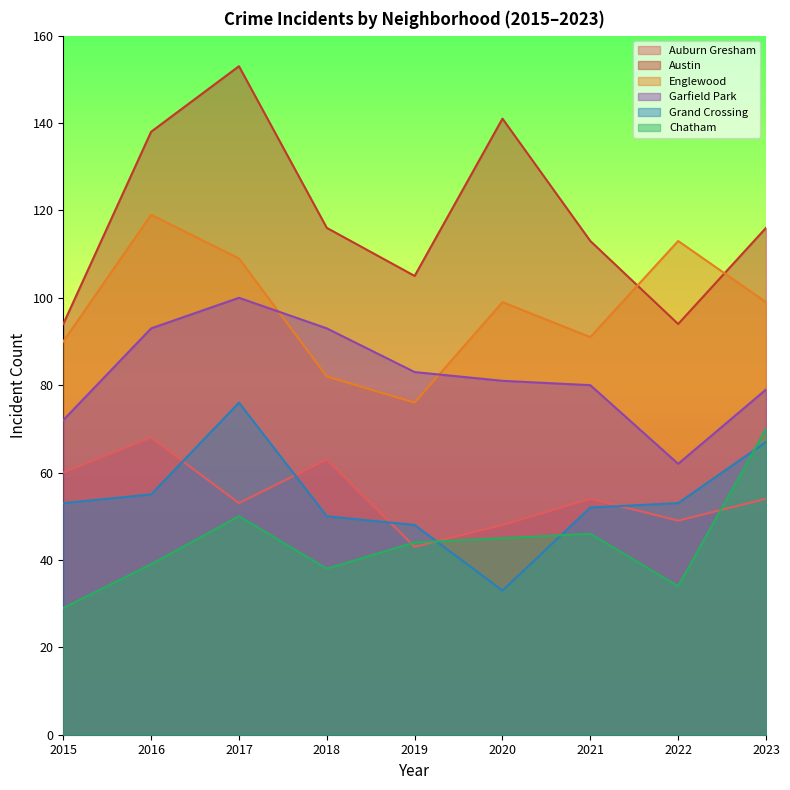

Count the number of categories in the chart.

9